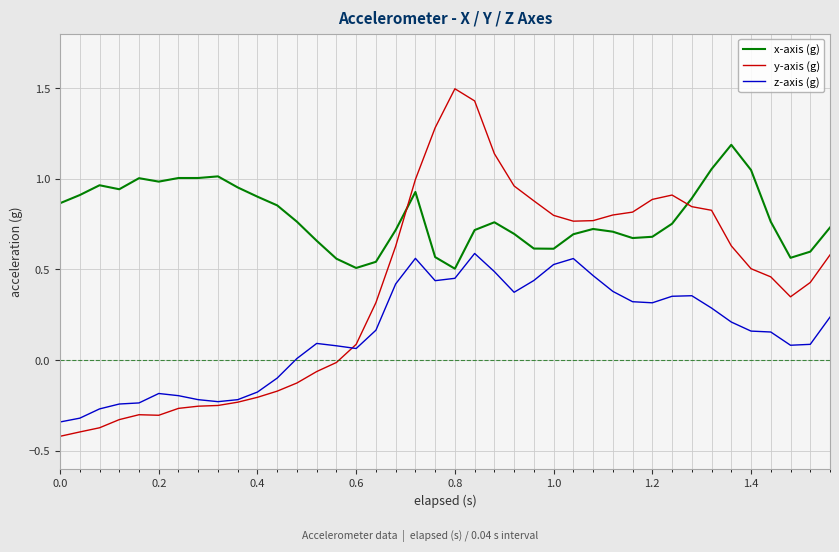

Which series has the largest range (max minus min)?

y-axis (g)